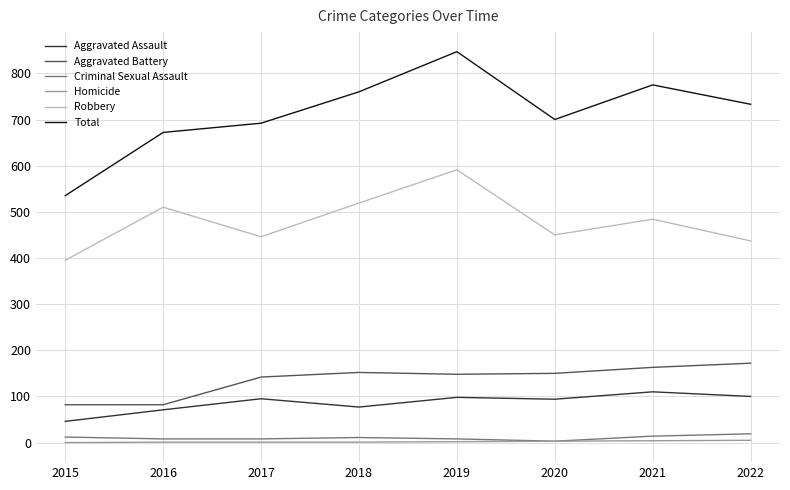

What are all the series names shown in the legend?

Aggravated Assault, Aggravated Battery, Criminal Sexual Assault, Homicide, Robbery, Total